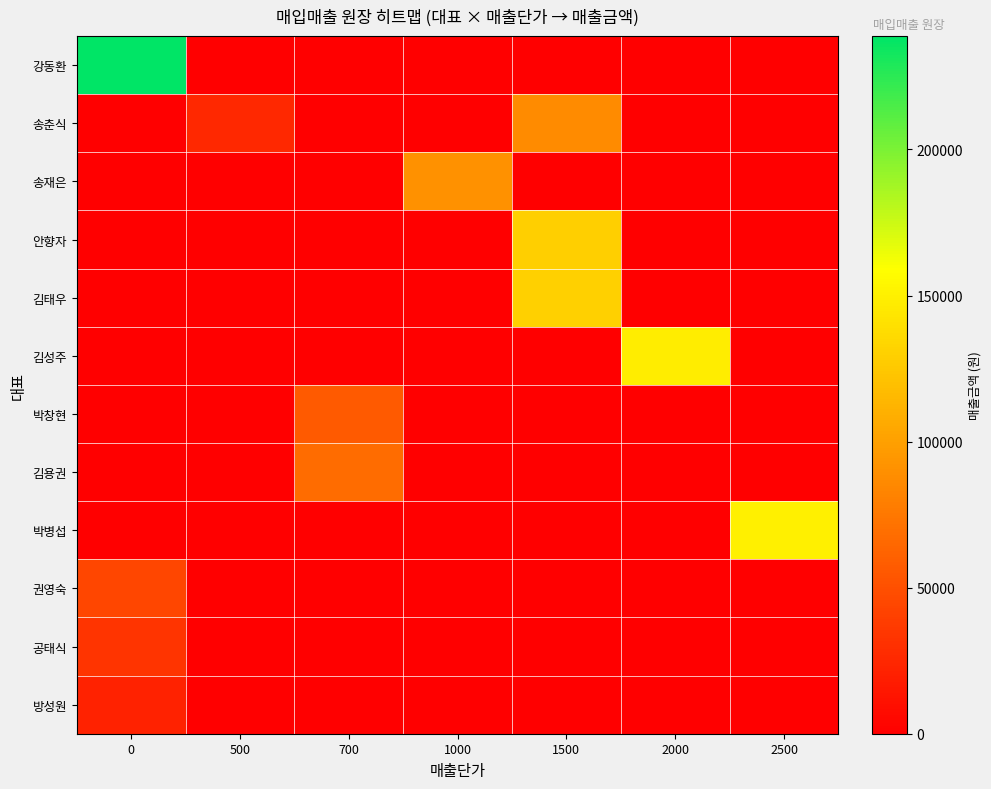

At how many categories does at least one series exceed 234952?

1